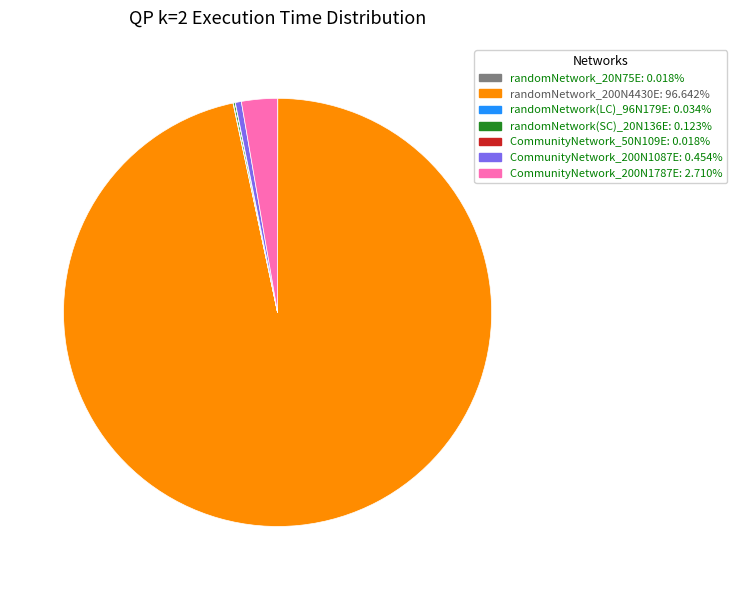

Which slice is the largest?

randomNetwork_200N4430E